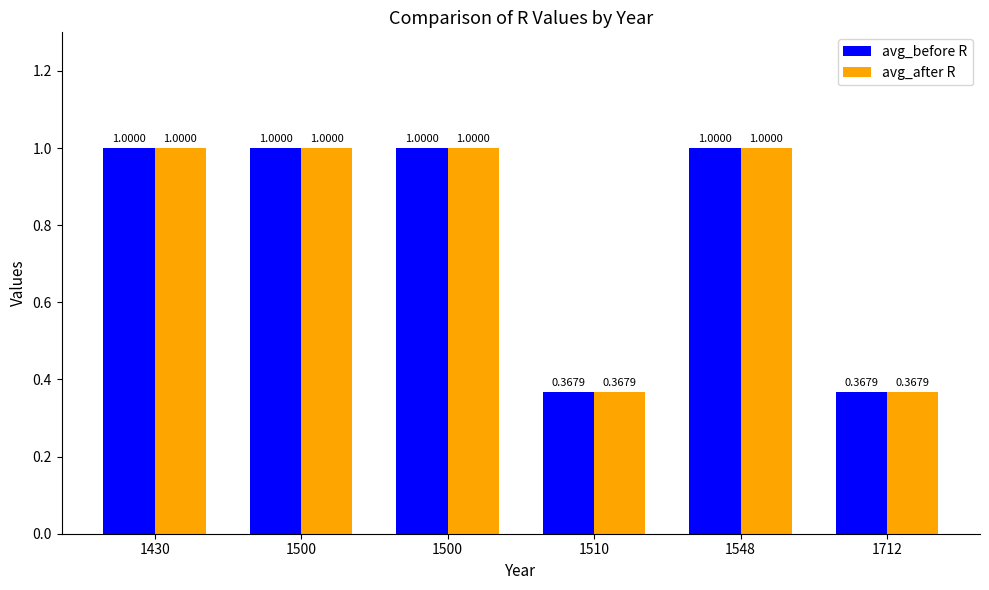

How many bars are there in each group?

2